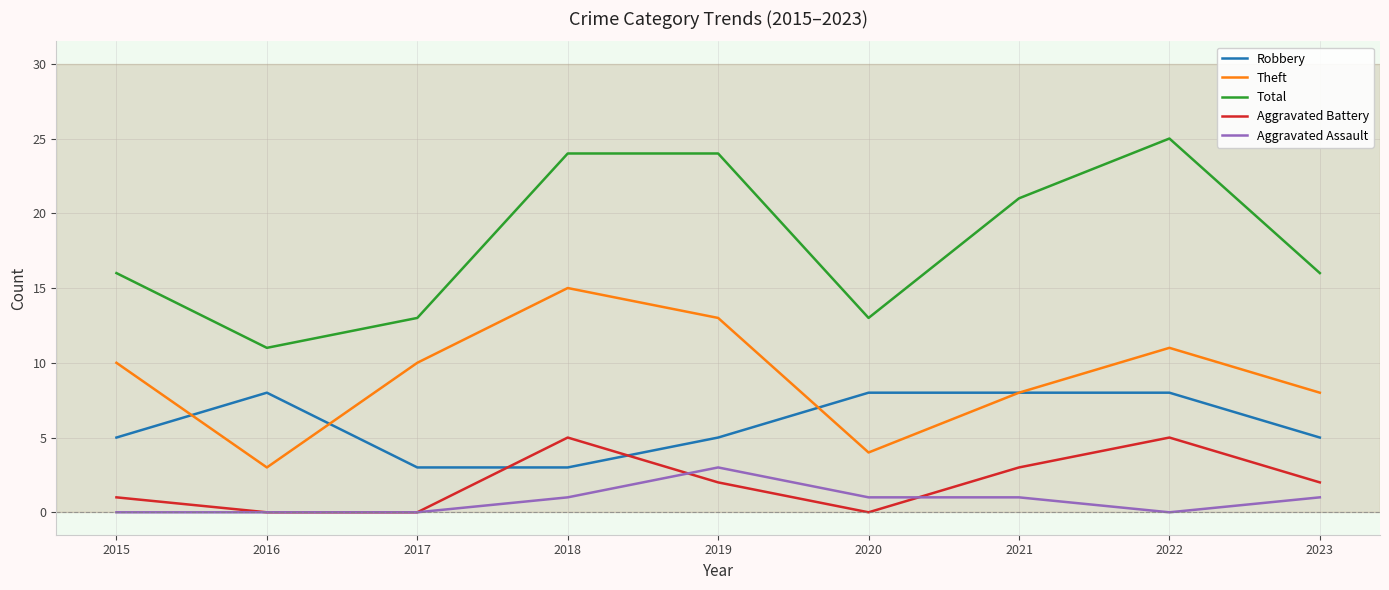

What is the greatest value displayed?

25